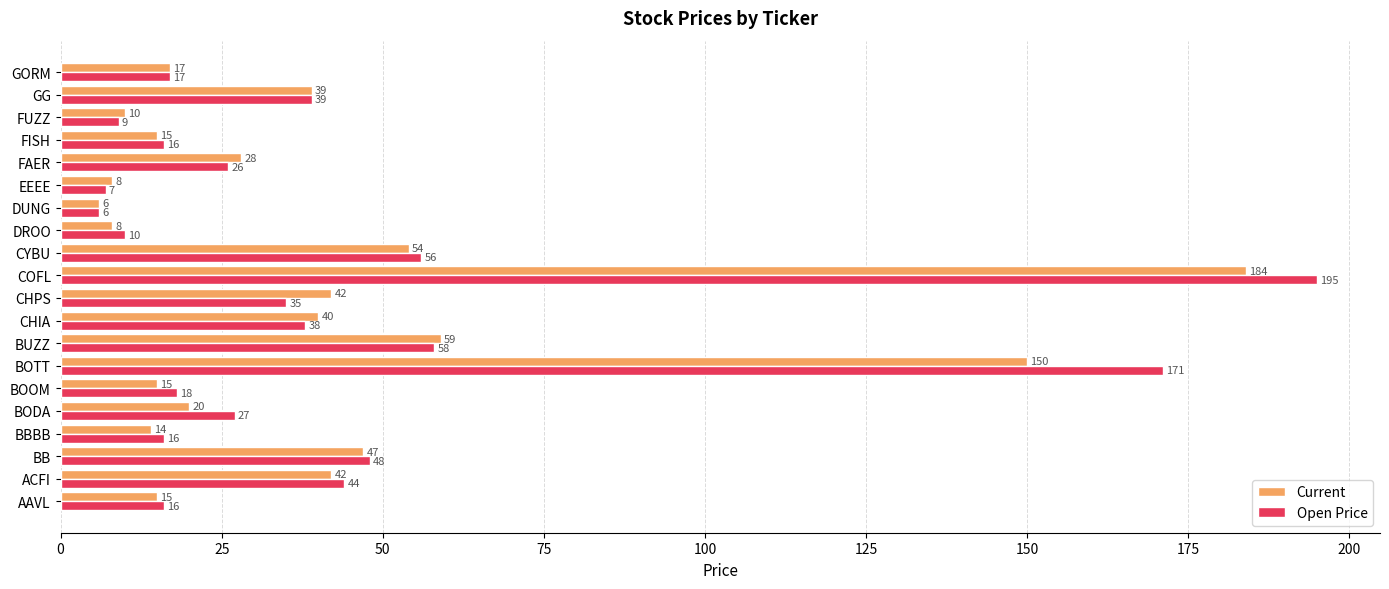

Which category has the highest value across all series?

COFL